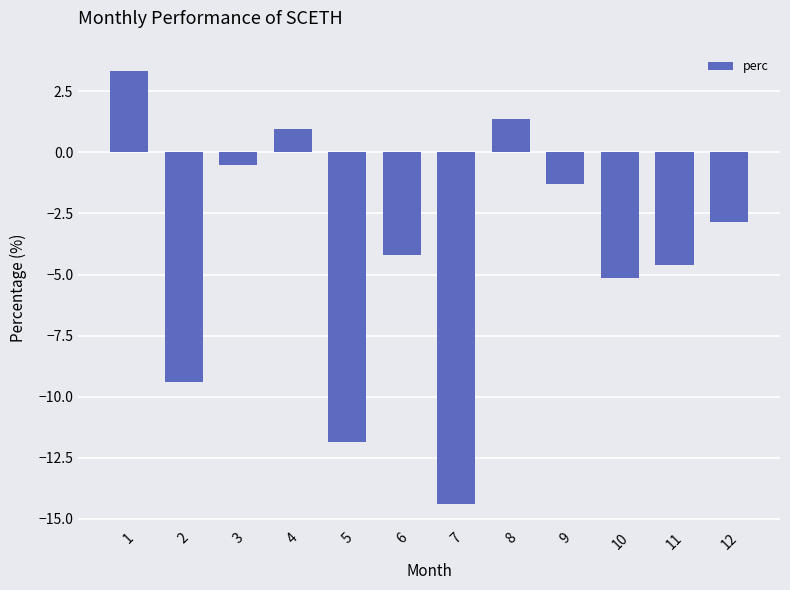

Where is the data nearest to the value -5?

10